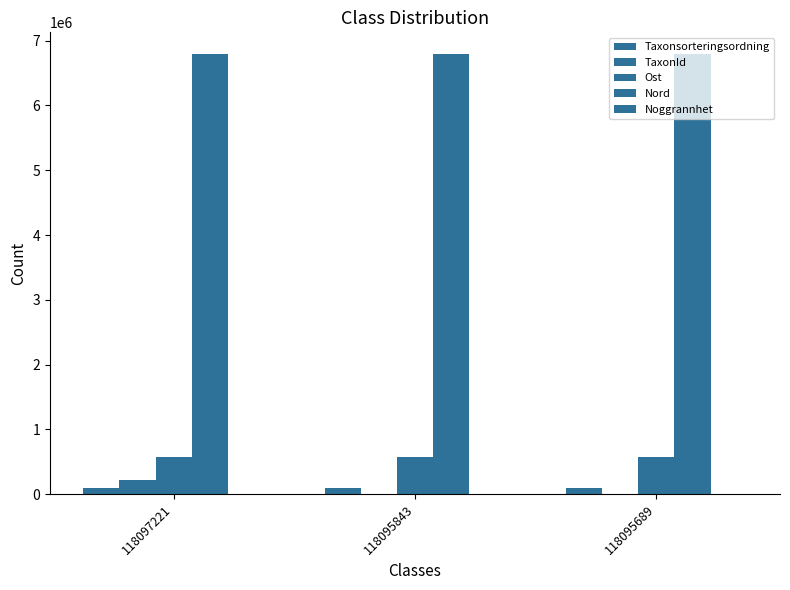

What is the average value of the Nord series?

6789670